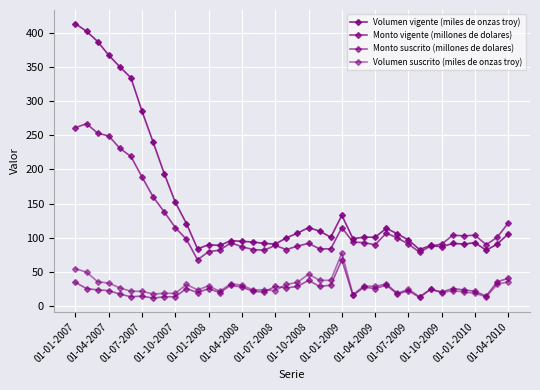

How many categories are shown in the chart?

40